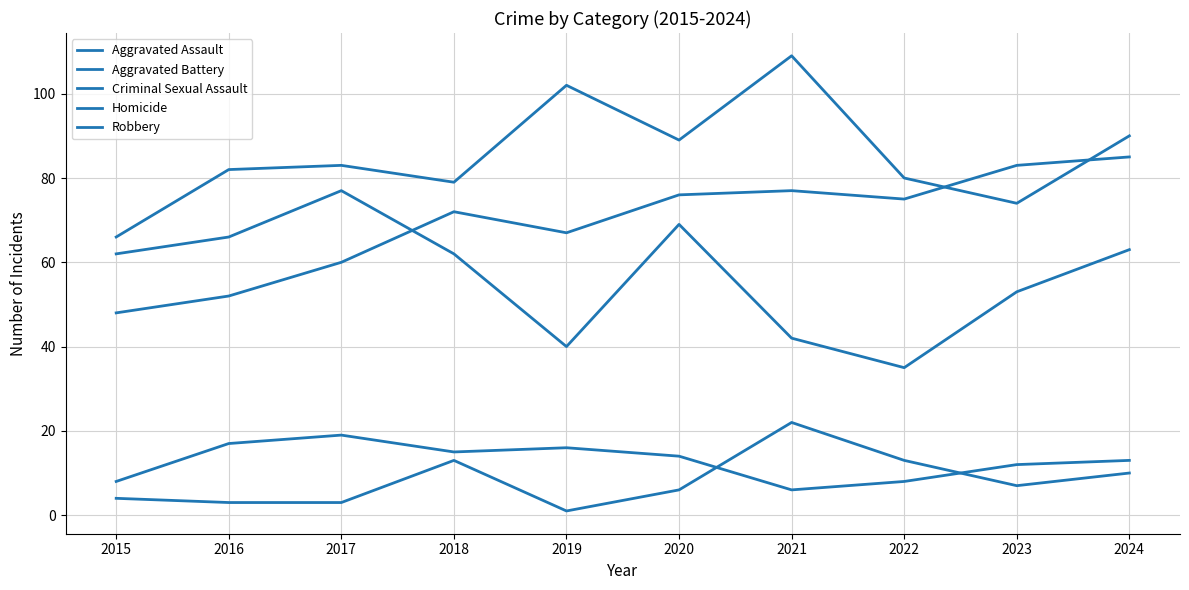

At which label does Criminal Sexual Assault first exceed 14?

2016